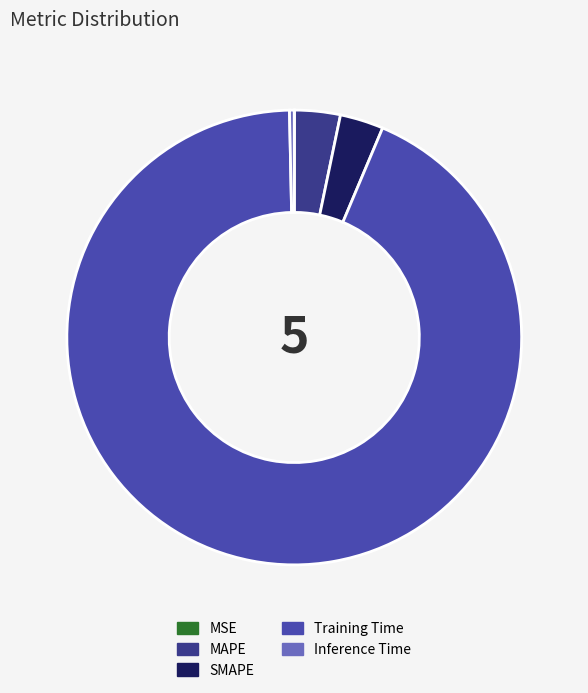

True or false: Inference Time accounts for 0% of the total.

True